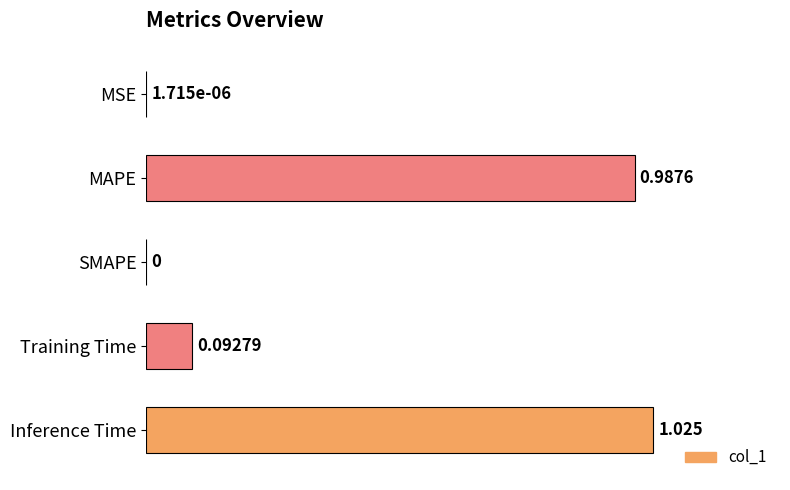

Which has a higher value, MSE or Inference Time?

Inference Time